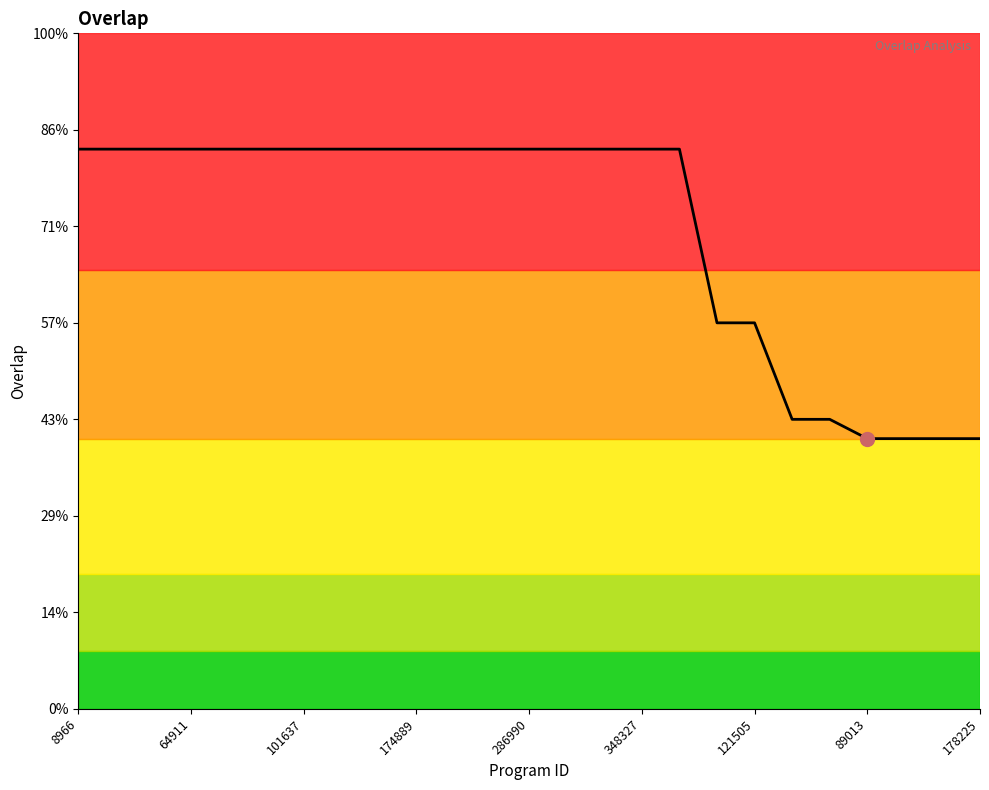

Does the chart display data point markers on the line(s)?

No